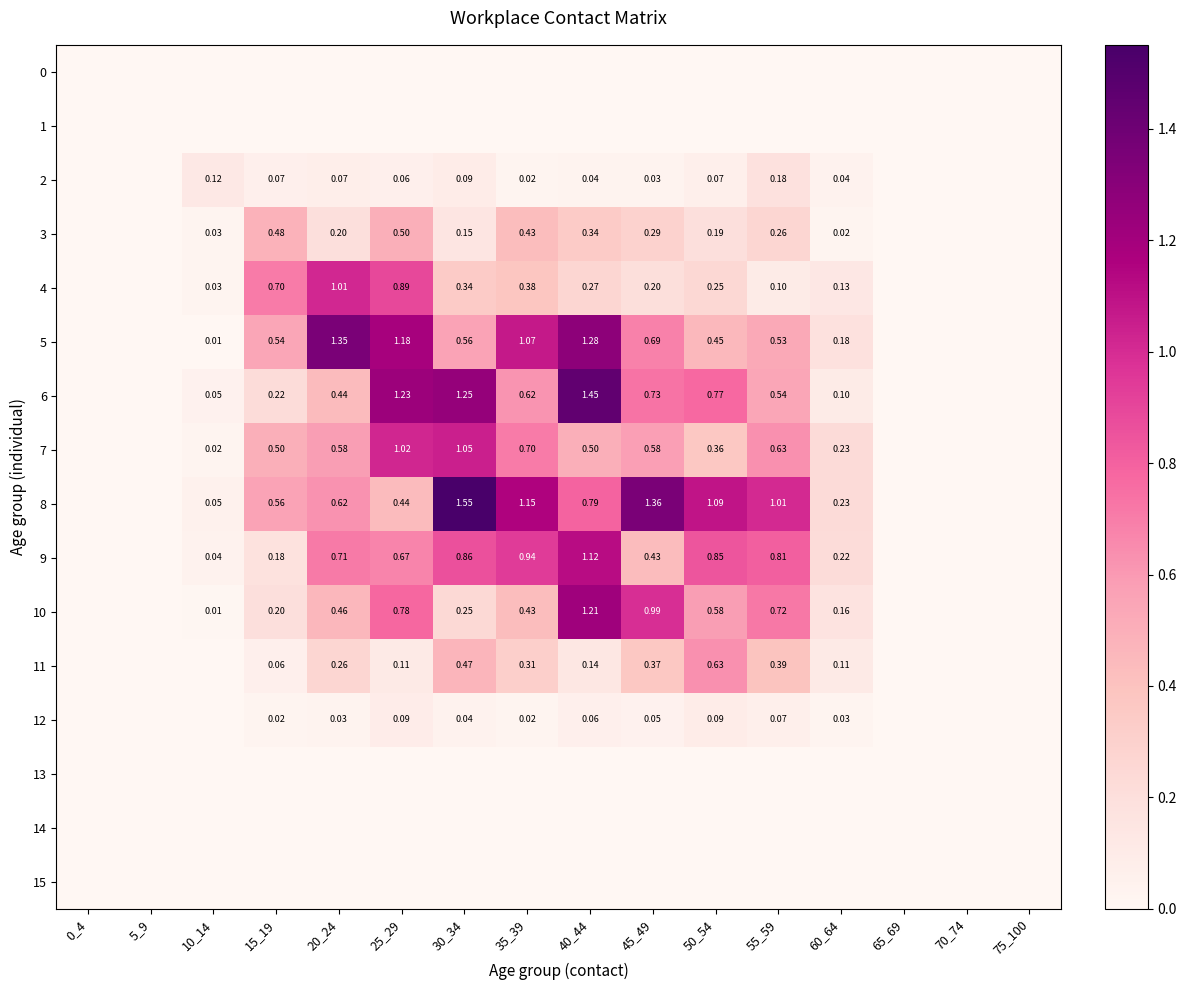

Is the value of 4 at 10_14 greater than the value of 2 at 20_24?

No